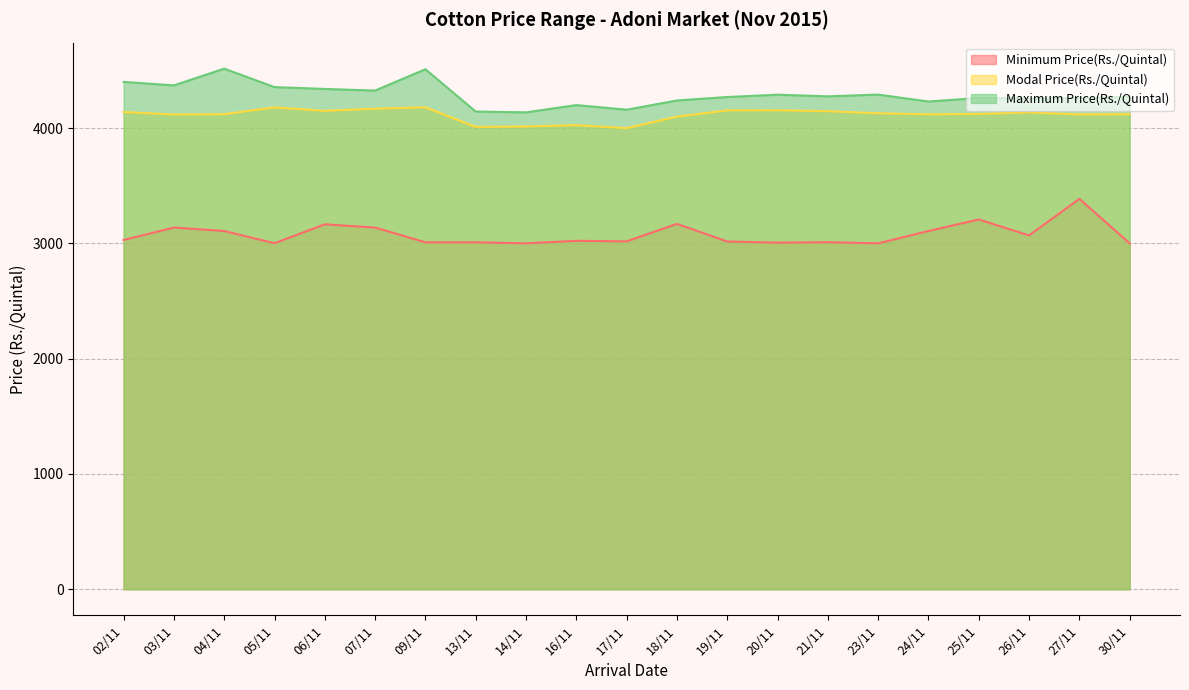

What are all the series names shown in the legend?

Minimum Price(Rs./Quintal), Modal Price(Rs./Quintal), Maximum Price(Rs./Quintal)